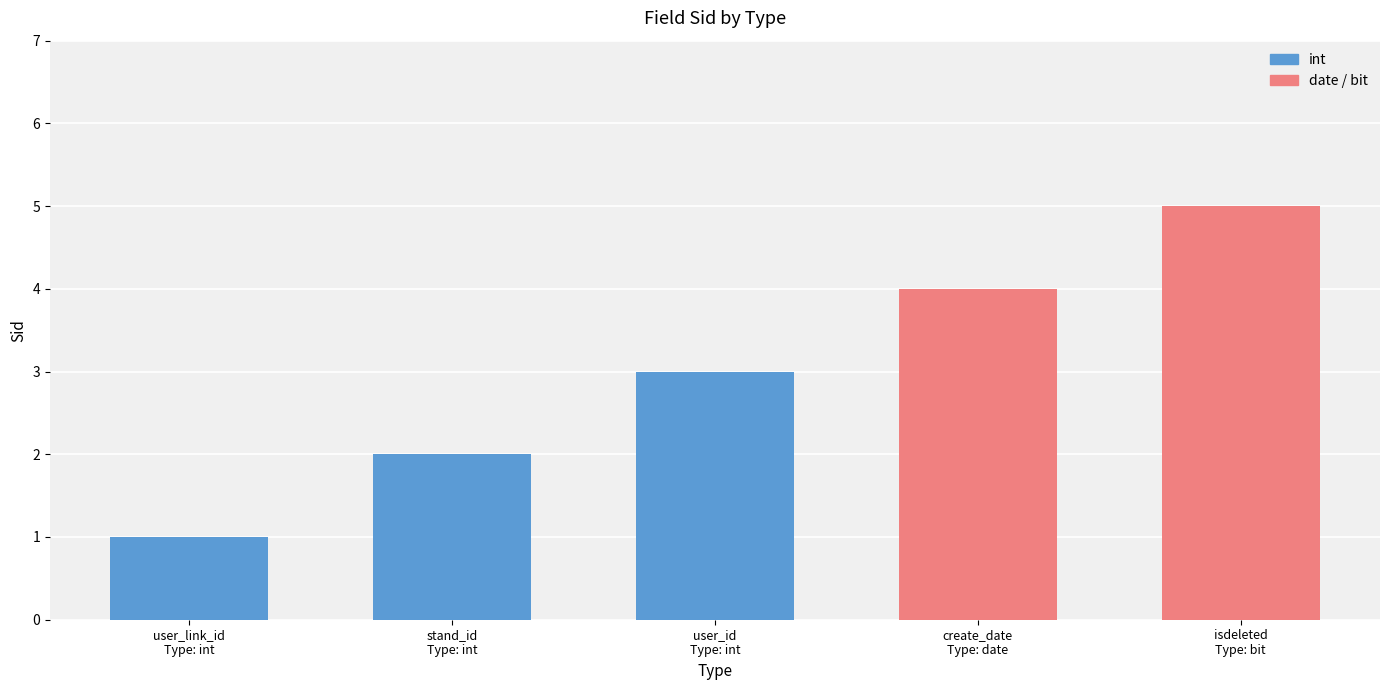

What is the sum of all values?

15